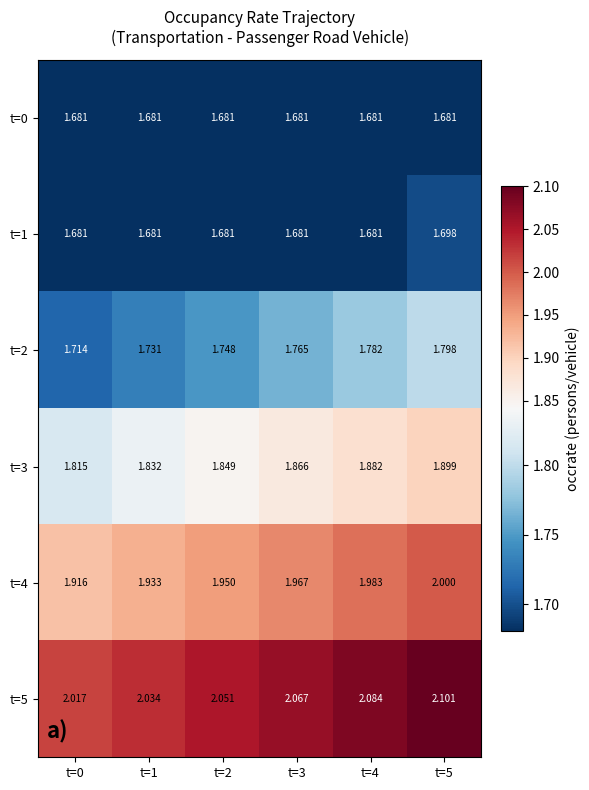

Is the value of t=5 at t=0 greater than the value of t=4 at t=4?

Yes